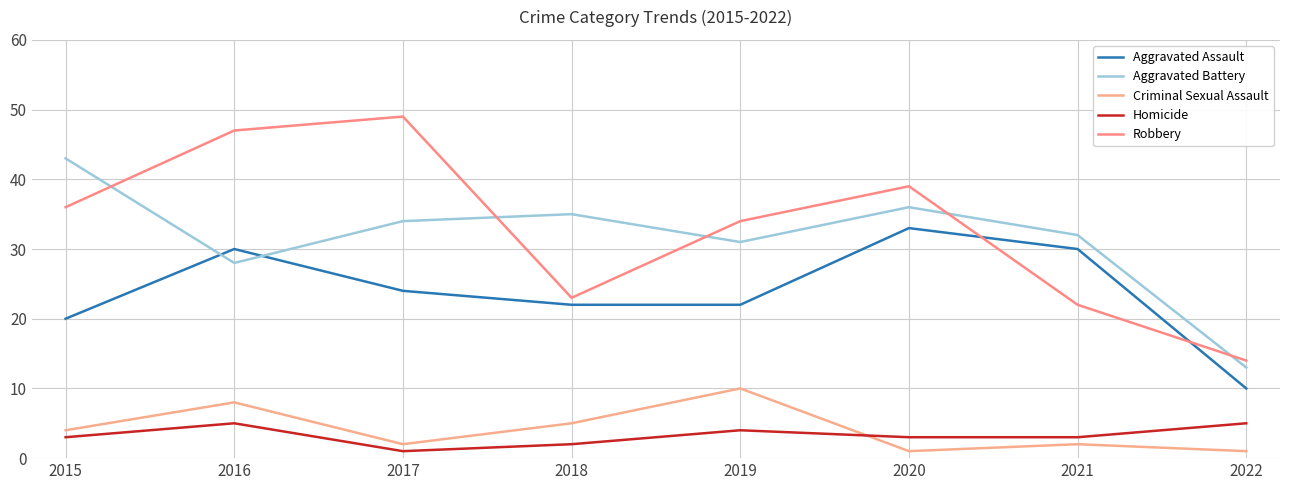

What is the value of the Homicide point at the 3rd from the left?

1